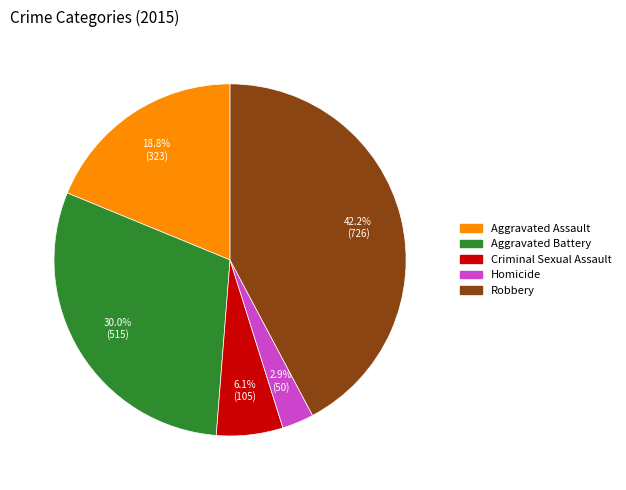

To the nearest percent, what is the difference between the largest and smallest slice percentages?

39%